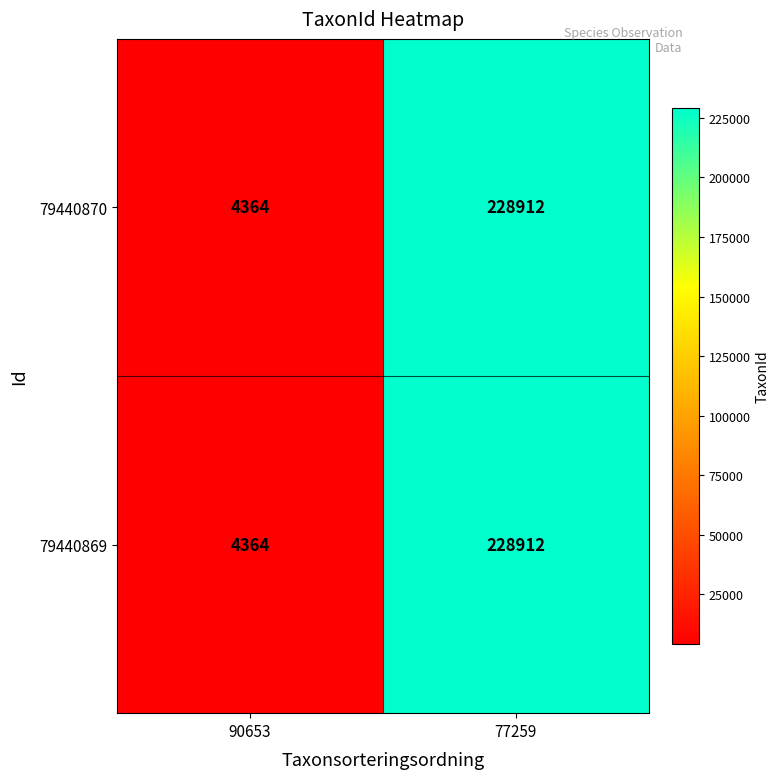

What is the minimum value shown in the chart?

4364